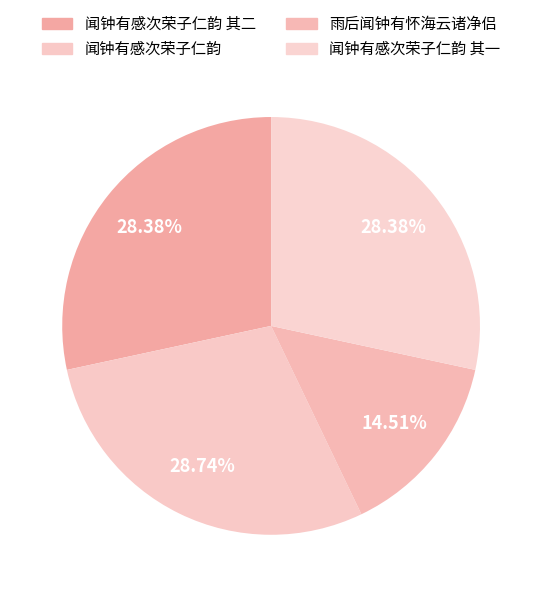

Rank the categories by value from highest to lowest.

闻钟有感次荣子仁韵, 闻钟有感次荣子仁韵 其二, 闻钟有感次荣子仁韵 其一, 雨后闻钟有怀海云诸净侣